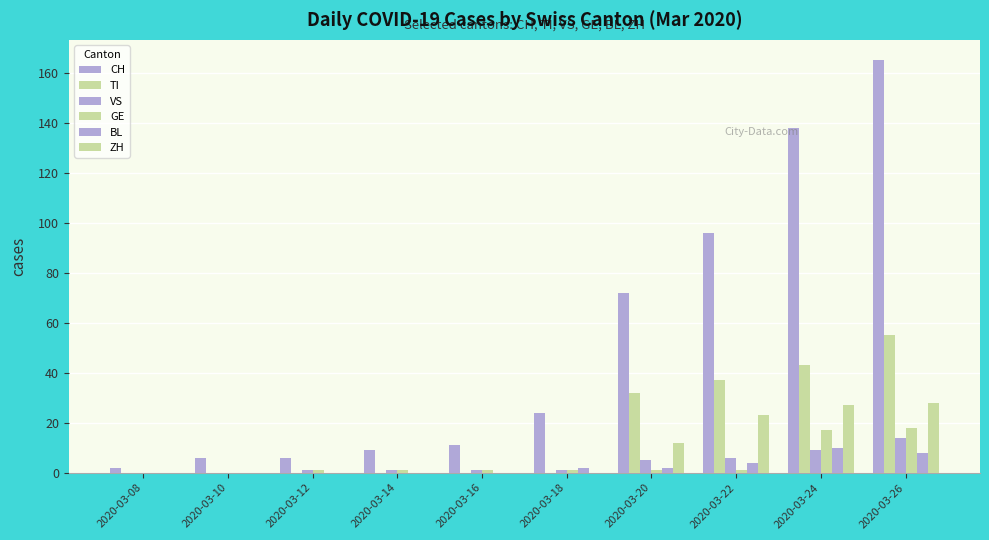

Reading right to left, list all the values displayed in this chart.

CH: 165	138	96	72	24	11	9	6	6	2
TI: 55	43	37	32	0	0	0	0	0	0
VS: 14	9	6	5	1	1	1	1	0	0
GE: 18	17	1	1	1	1	1	1	0	0
BL: 8	10	4	2	2	0	0	0	0	0
ZH: 28	27	23	12	0	0	0	0	0	0